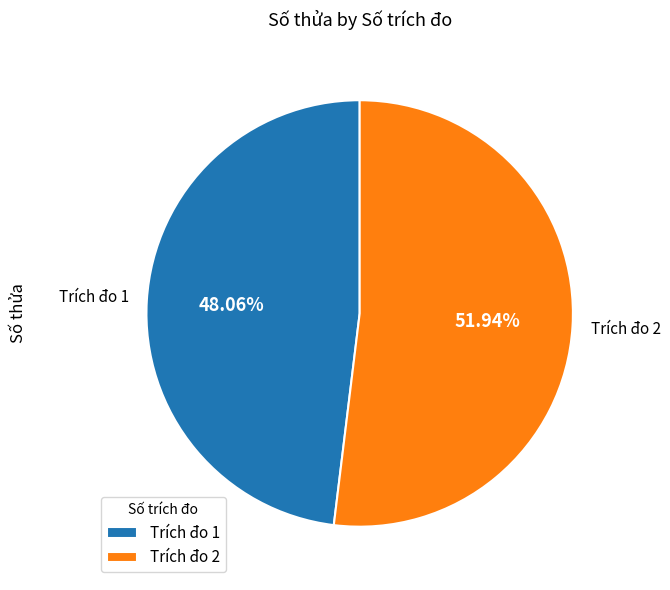

Count the number of slices in the pie.

2